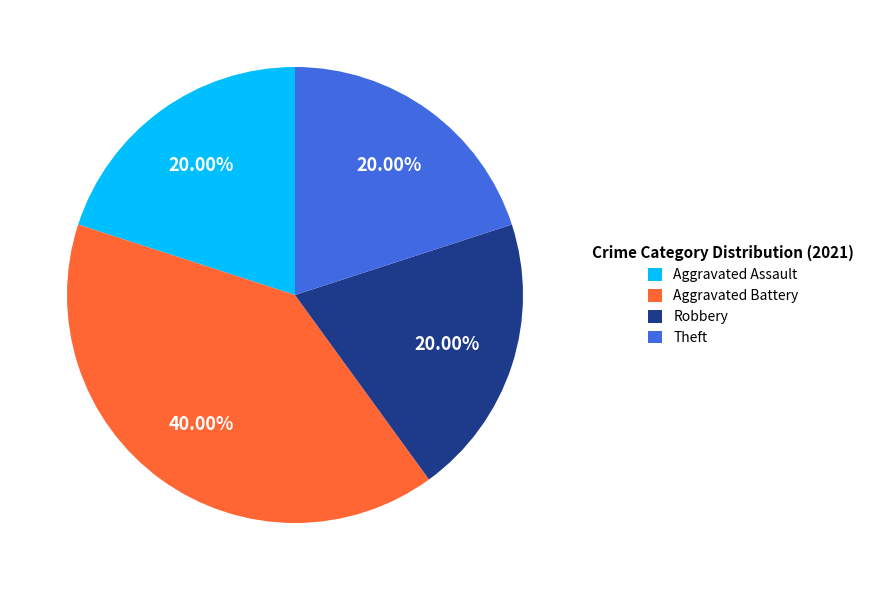

Does Aggravated Battery represent more than half of the total?

No